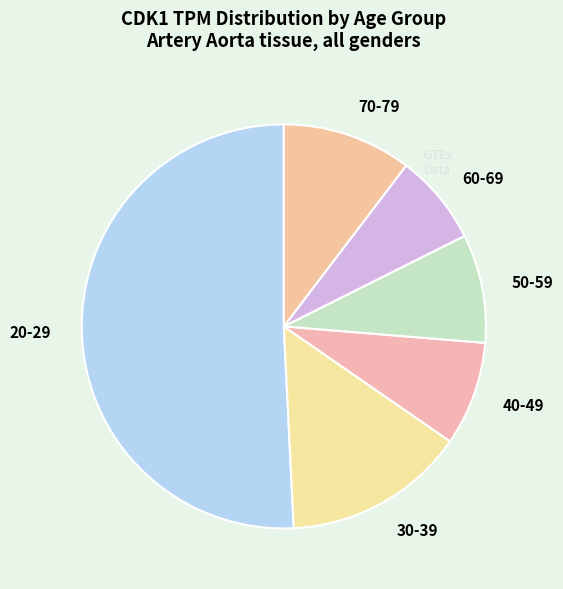

What is the ratio of the value at 60-69 to the value at 20-29?

0.1